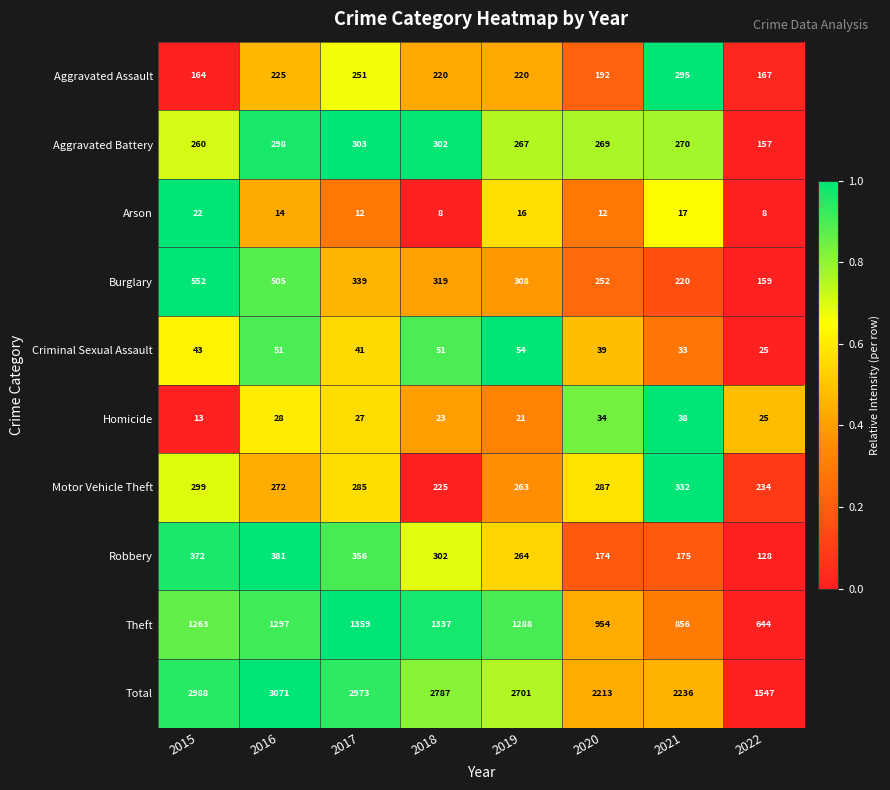

Is it true that Theft equals 902 at 2022?

False